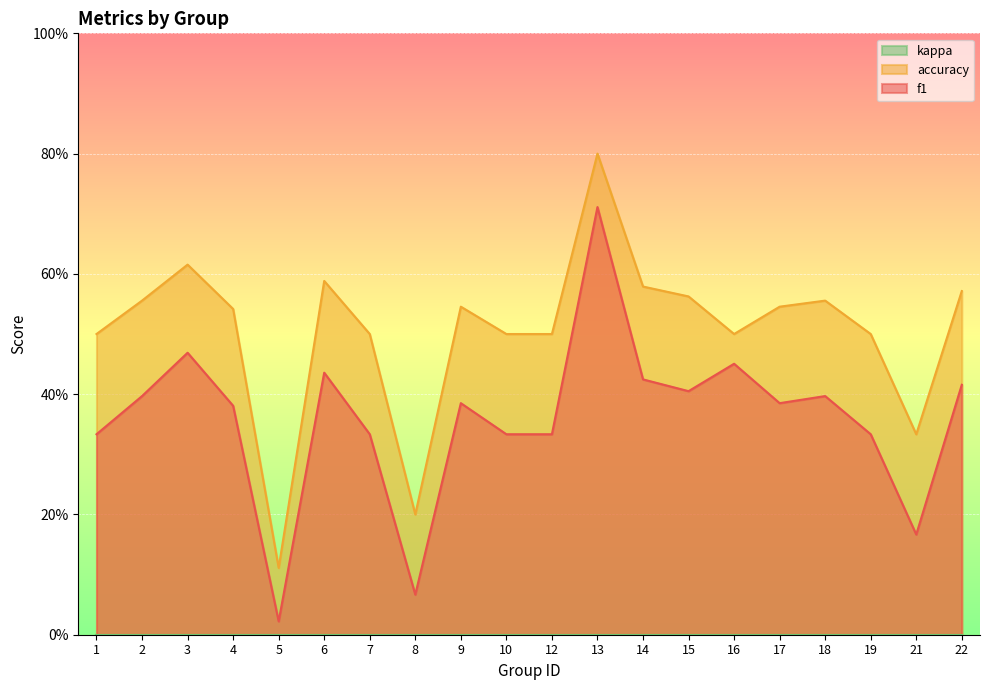

True or false: accuracy and f1 intersect in this chart.

False